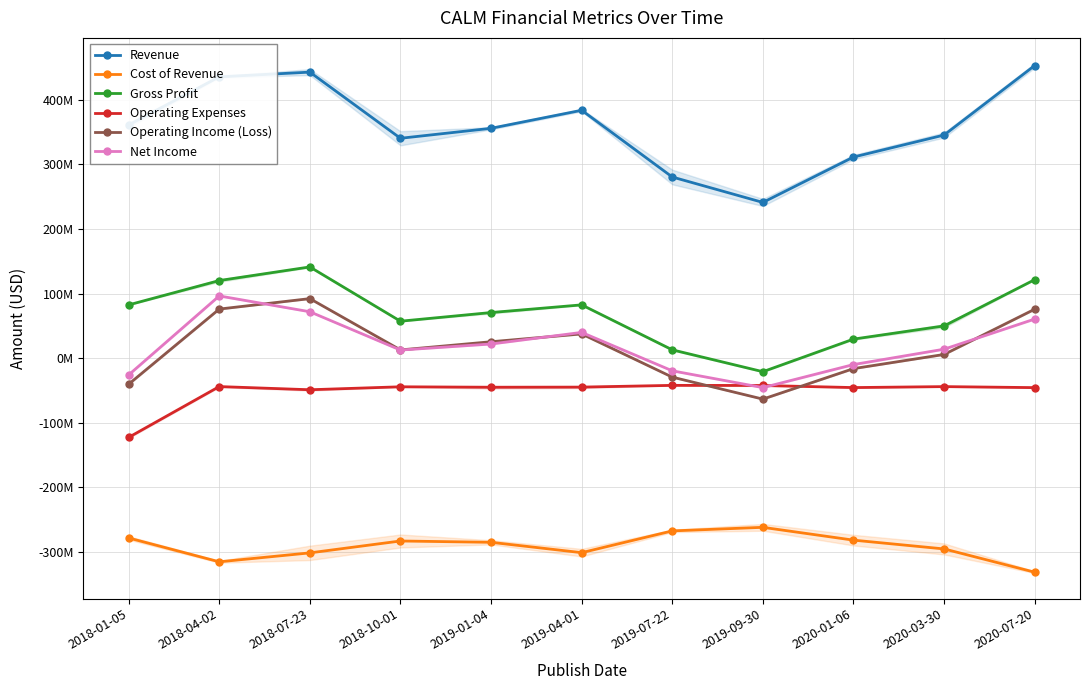

Which category has the lowest value in the Operating Expenses series?

2018-01-05